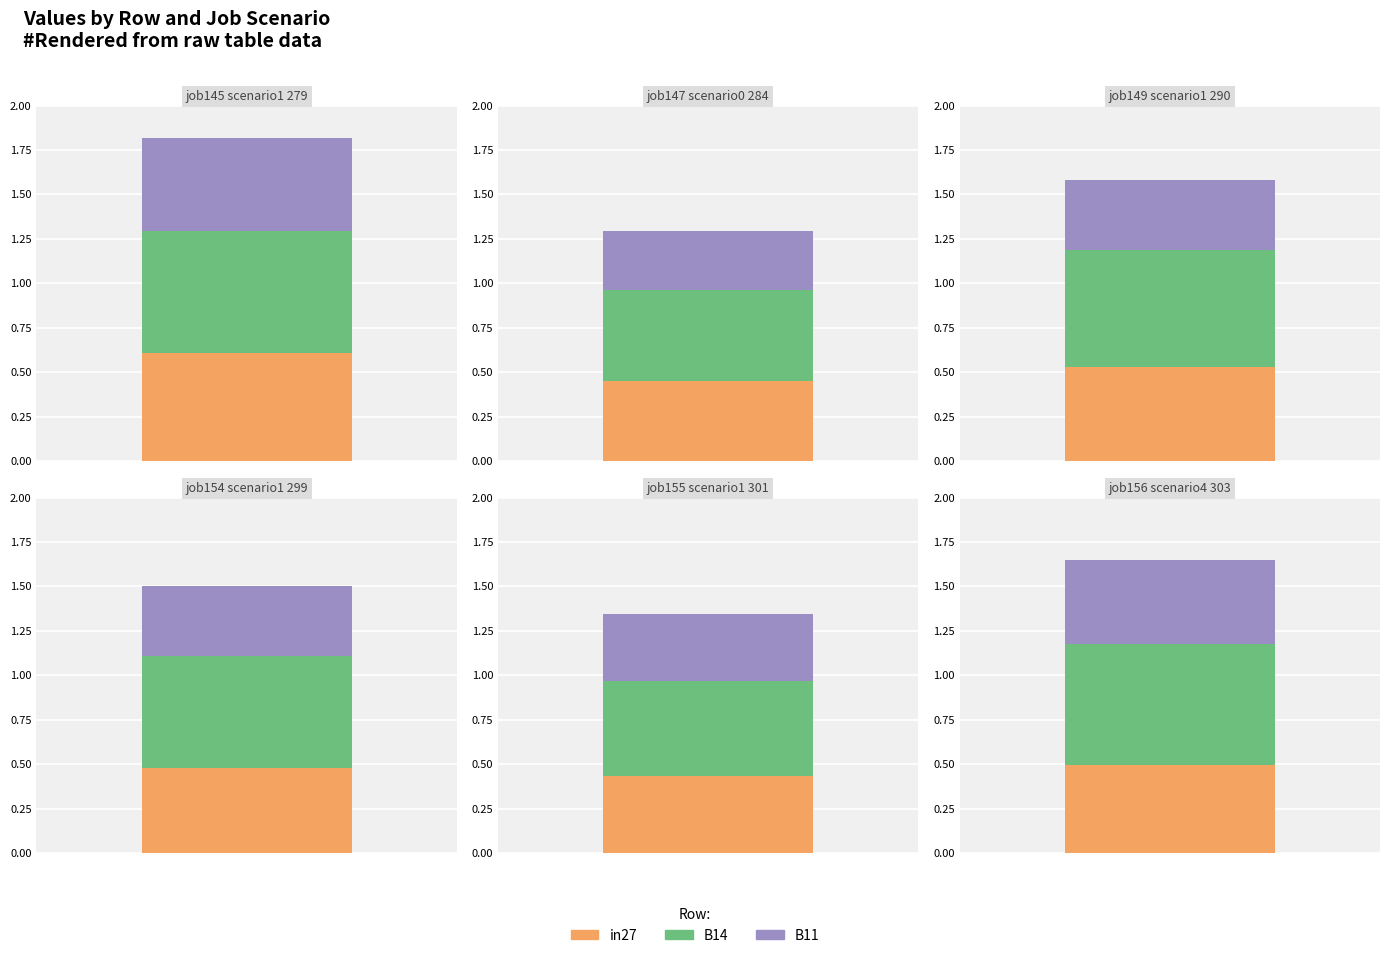

True or false: job145_scenario1_279 has a value of 0.2 at B14.

False